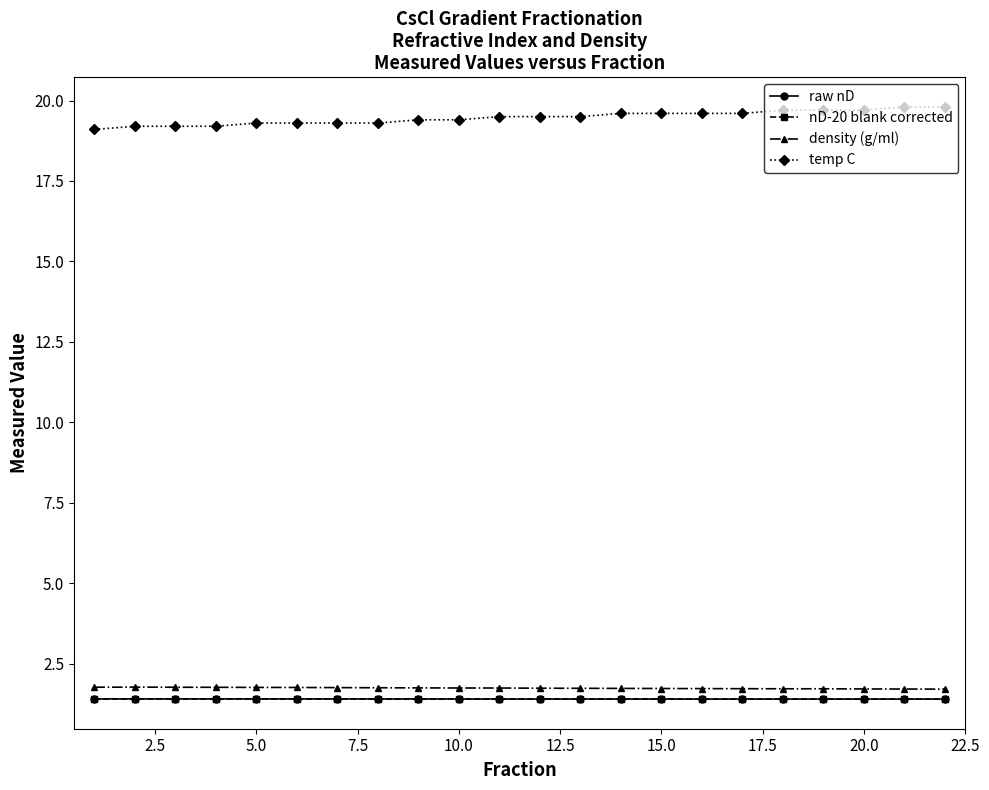

How many density (g/ml) values are between 1 and 2?

22